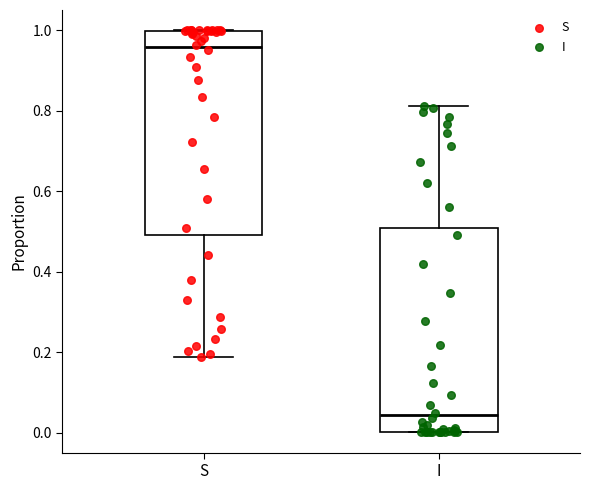

Reading left to right, read every box against the y-axis: the position of its median line, the range the box covers, and the ends of its whiskers. The values are not printed on the chart, so give them approximately, as read against the axis.

S: median 0.96, box 0.50 to 1.00, whiskers 0.18 to 1.00
I: median 0.04, box 0.00 to 0.50, whiskers 0.00 to 0.82